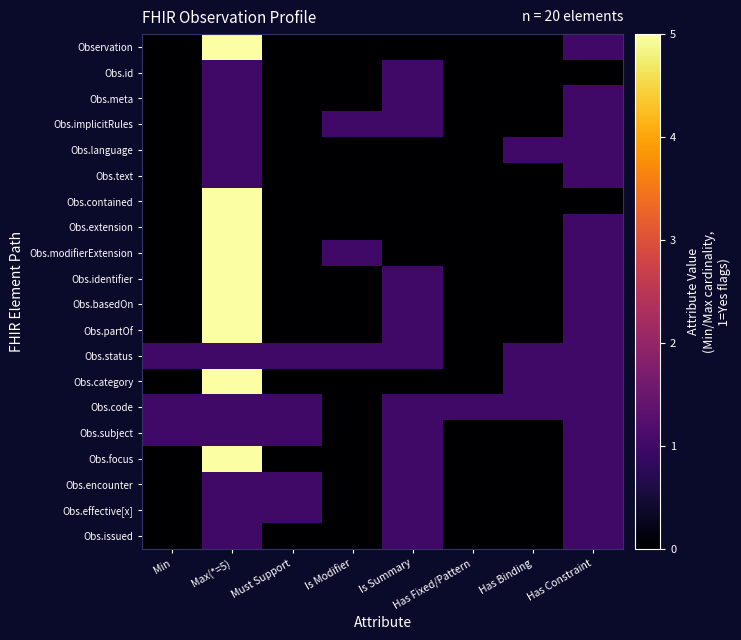

At how many categories does at least one series exceed 0?

8